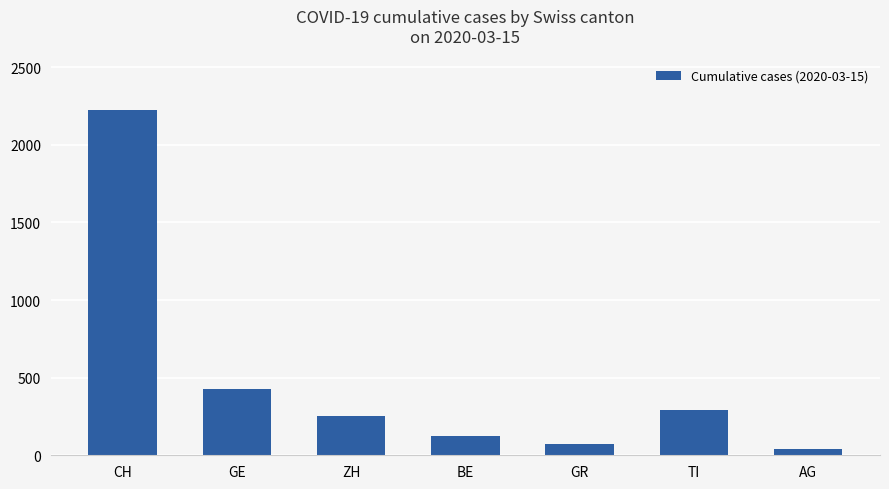

Does the chart contain stacked bars?

No